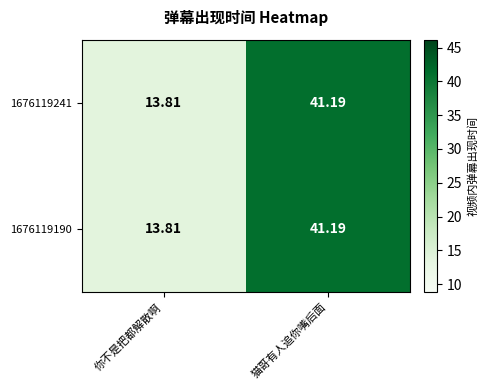

Rank the categories by 1676119241 value from highest to lowest.

猫哥有人追你嘴后面, 你不是把都解散啊